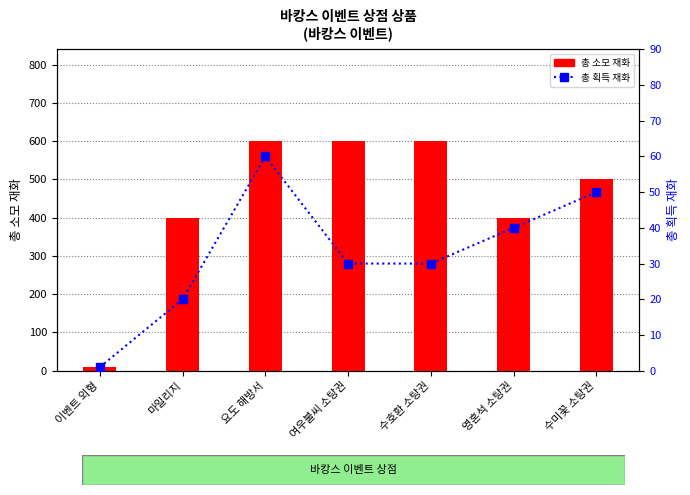

Reading right to left, transcribe all the data shown in this chart.

총 소모 재화: 수미꽃 소탕권=500	영혼석 소탕권=400	수호환 소탕권=600	여우불씨 소탕권=600	요도 해방서=600	마일리지=400	이벤트 외형=10
총 획득 재화: 수미꽃 소탕권=50	영혼석 소탕권=40	수호환 소탕권=30	여우불씨 소탕권=30	요도 해방서=60	마일리지=20	이벤트 외형=1